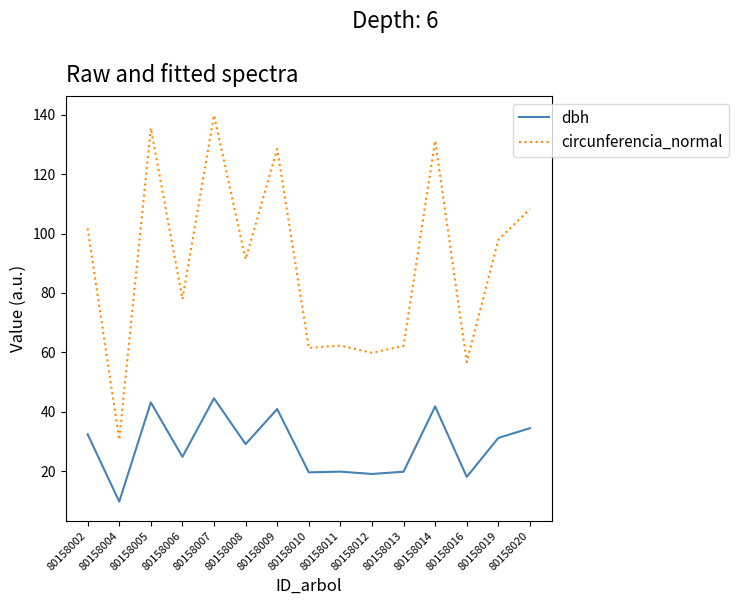

At which category does dbh reach its first local valley?

80158004